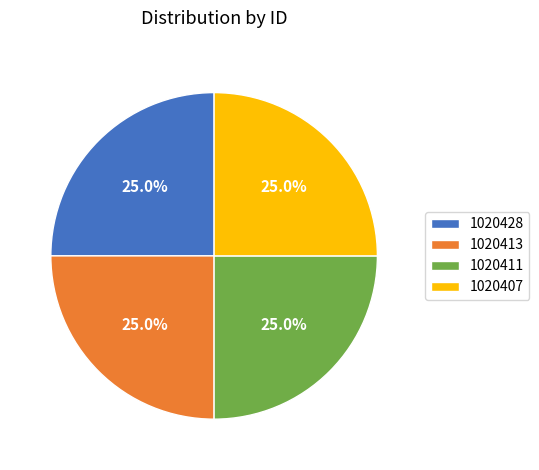

How many segments does this pie chart have?

4